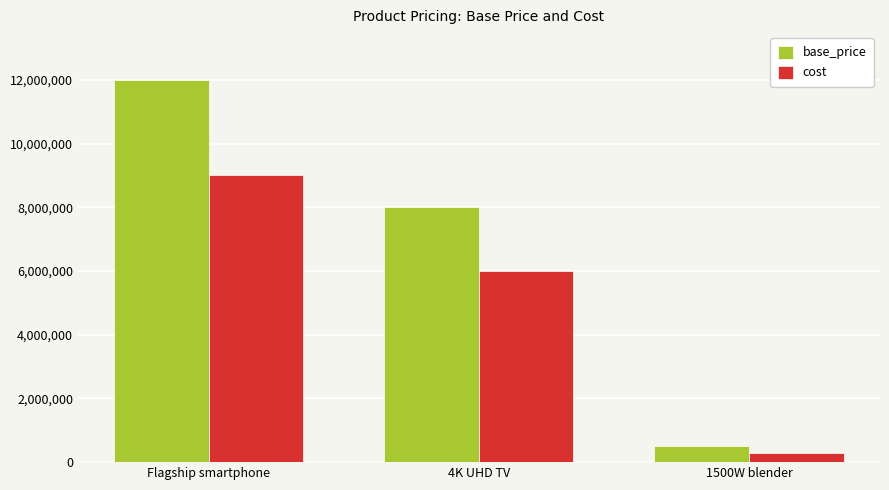

What is the difference between the cost values at Flagship smartphone and 4K UHD TV?

3000000